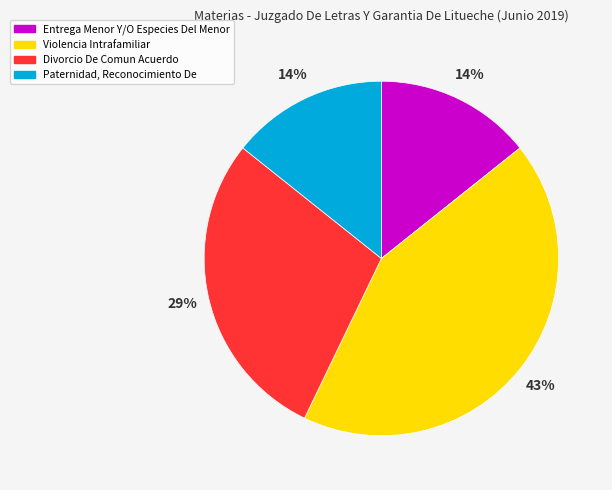

Approximately how many times larger is the value at Entrega Menor Y/O Especies Del Menor compared to Violencia Intrafamiliar?

0.3